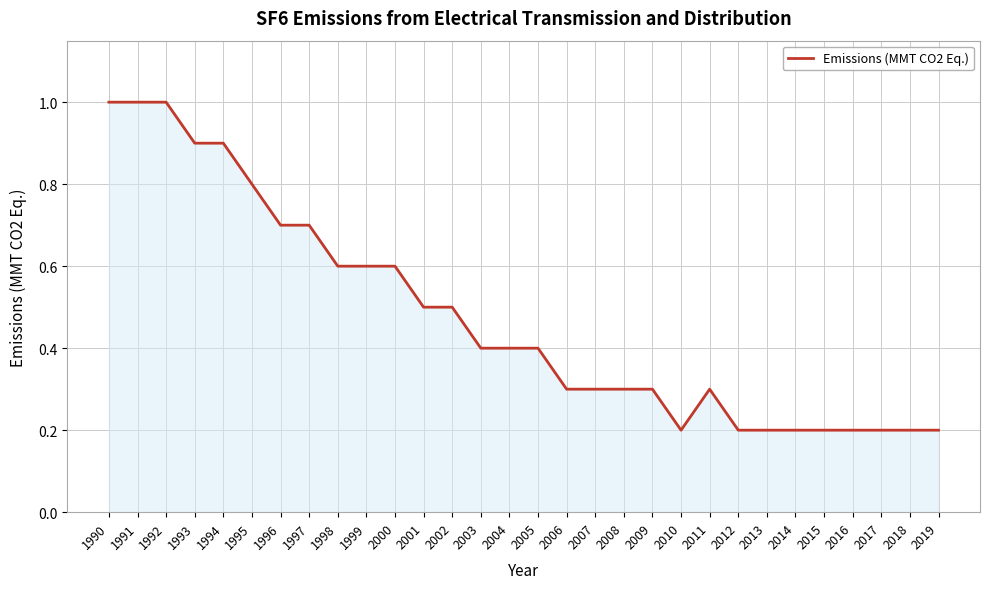

The value at 2006 is 0.5. True or false?

False